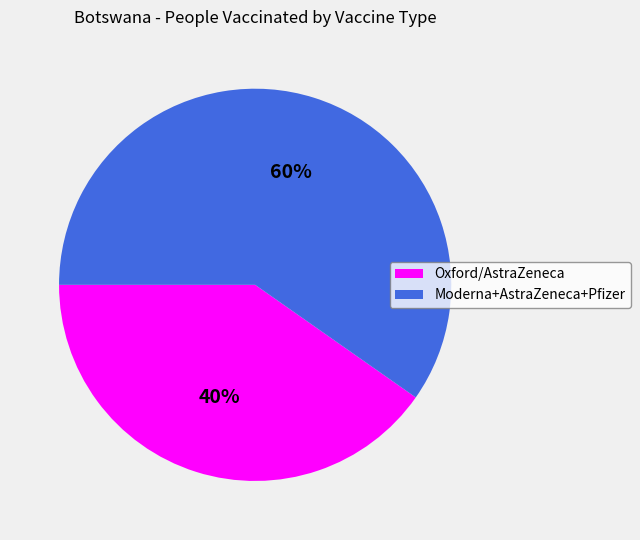

Which category has the biggest portion of the pie?

Moderna+AstraZeneca+Pfizer